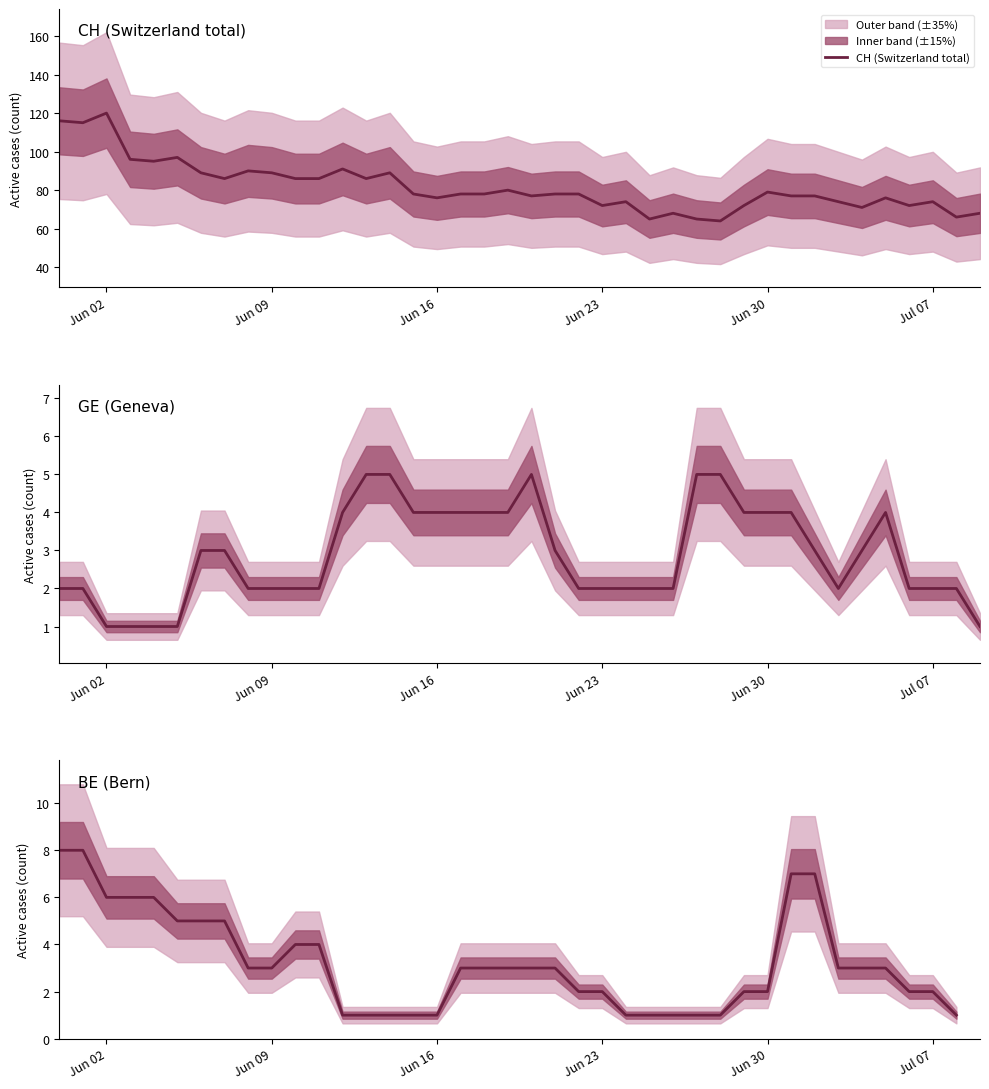

What is the lowest value of the CH (Switzerland total) series?

64